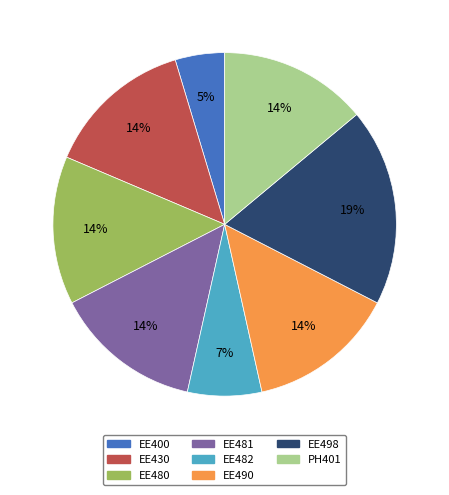

What is the ratio of the value at EE482 to the value at EE480?

0.5